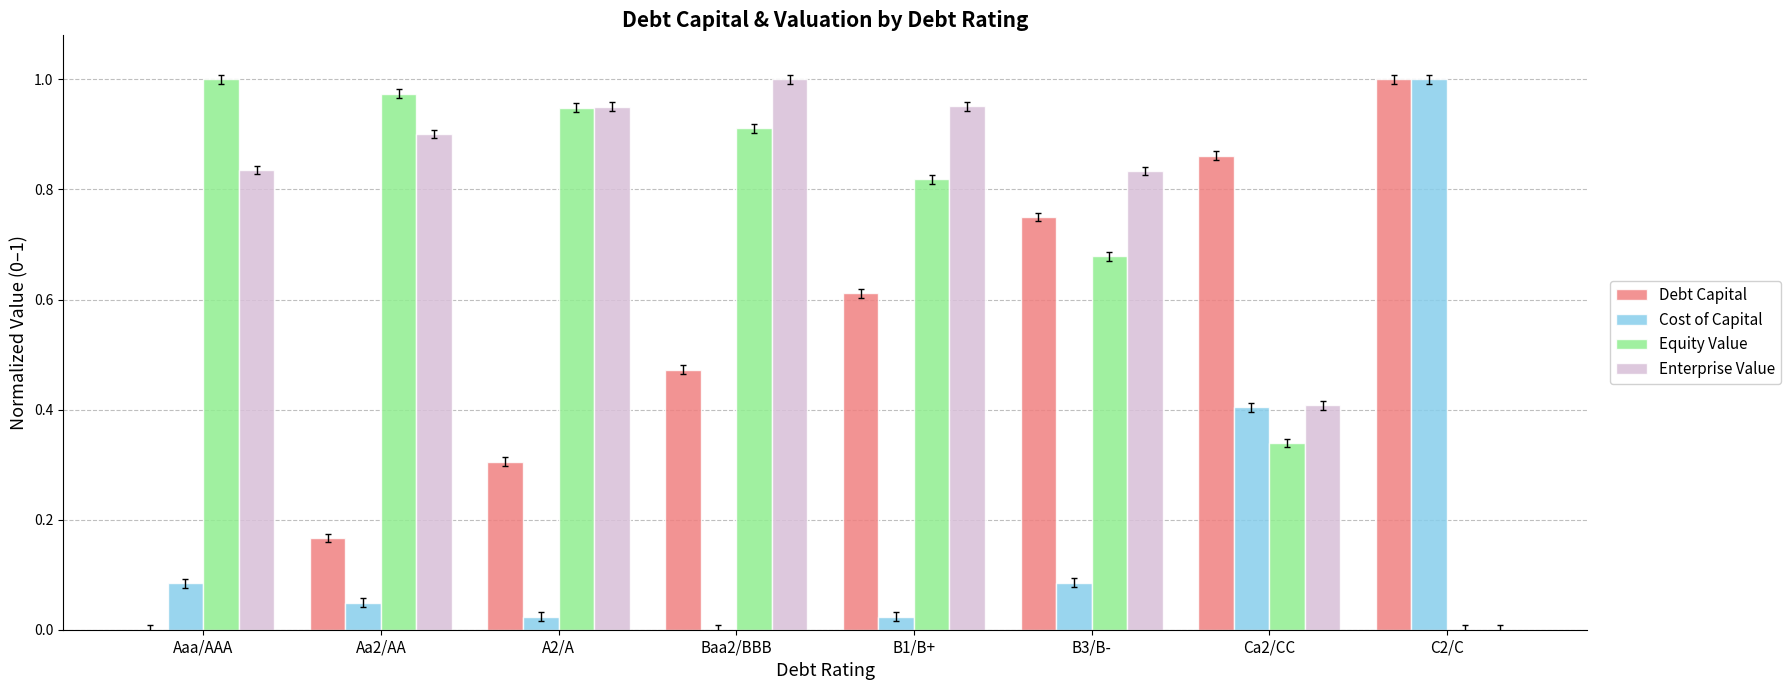

Which series has the largest total across all categories?

Enterprise Value